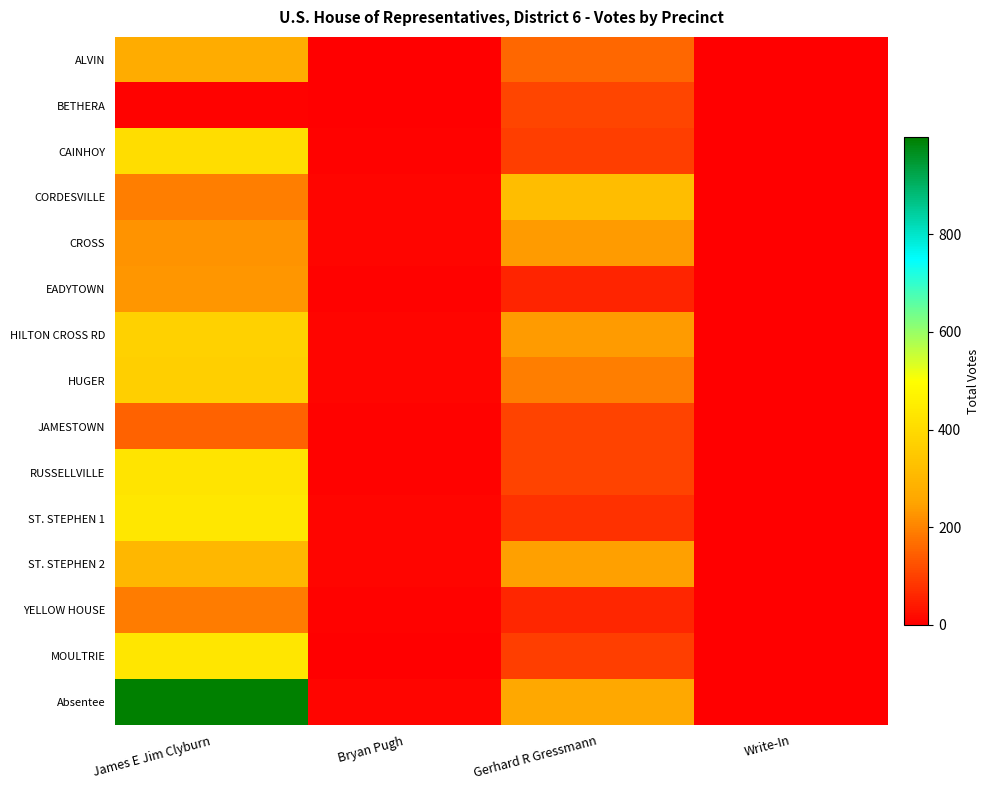

Which has a higher value, James E Jim Clyburn or Write-In?

James E Jim Clyburn